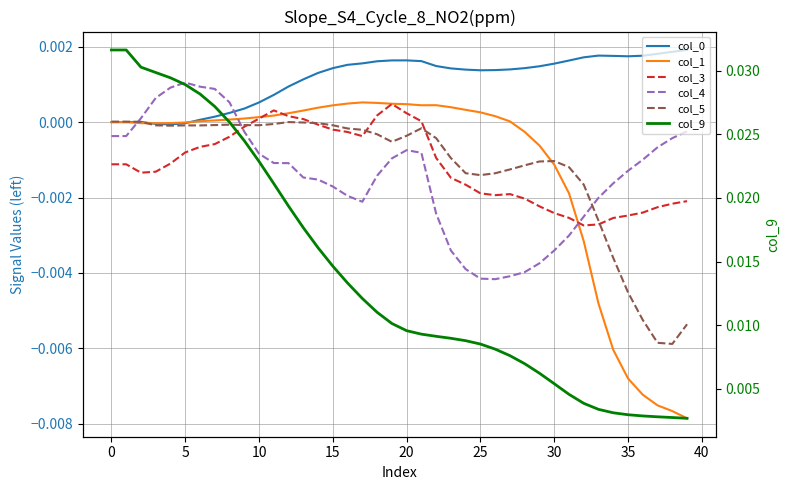

True or false: col_5 has more than 0 interior local peaks.

True